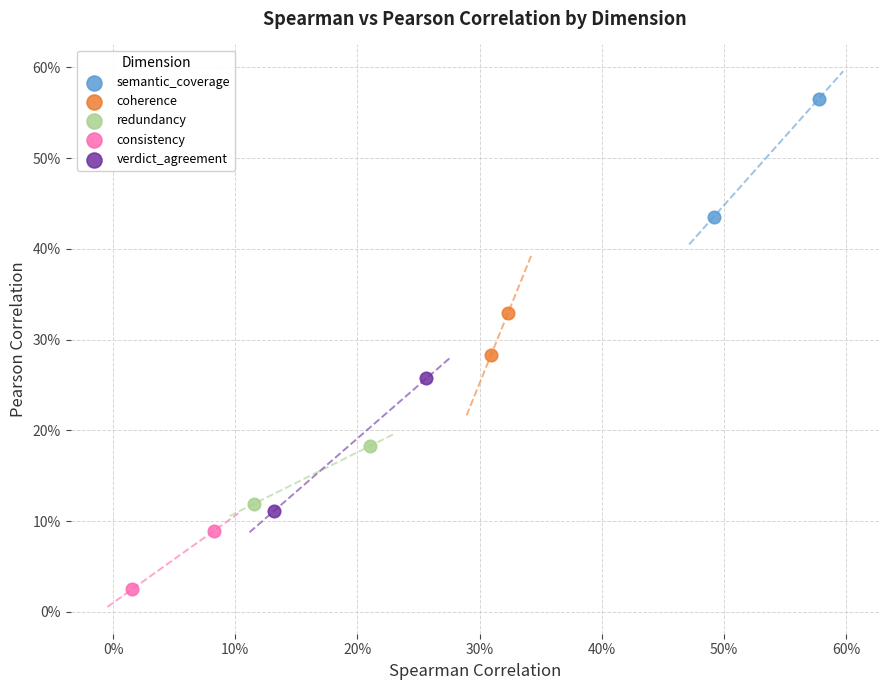

What are all the series names shown in the legend?

semantic_coverage, coherence, redundancy, consistency, verdict_agreement